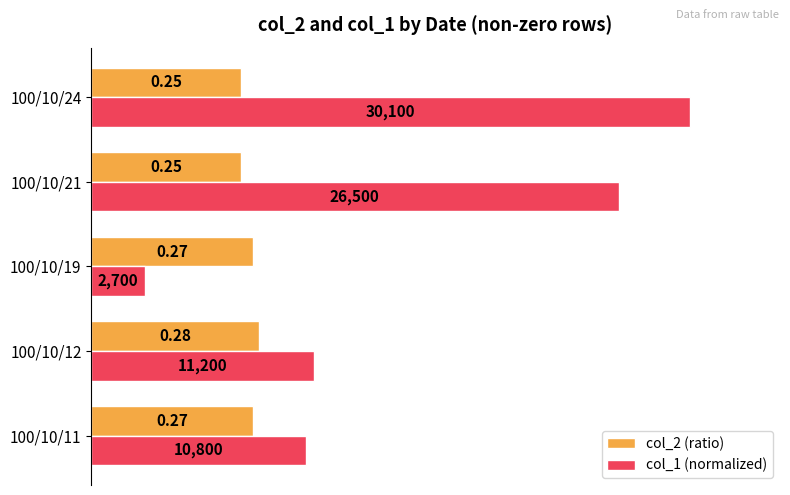

Which series has the widest spread of values?

col_1 (normalized)